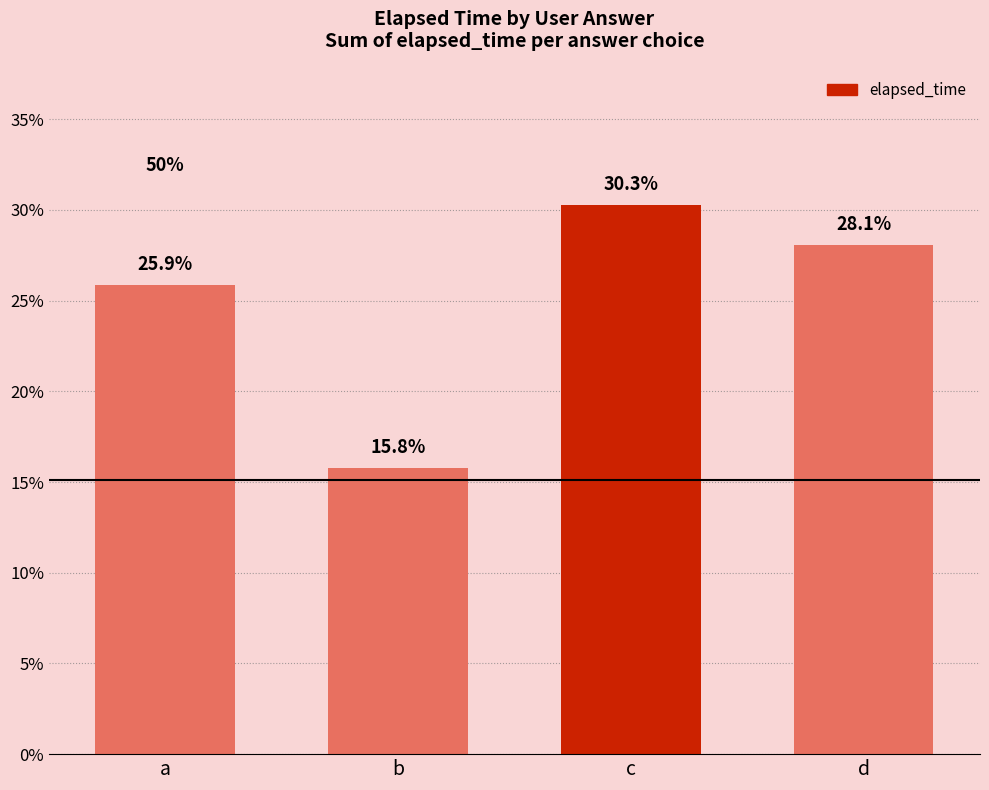

Read the value at d.

28.1